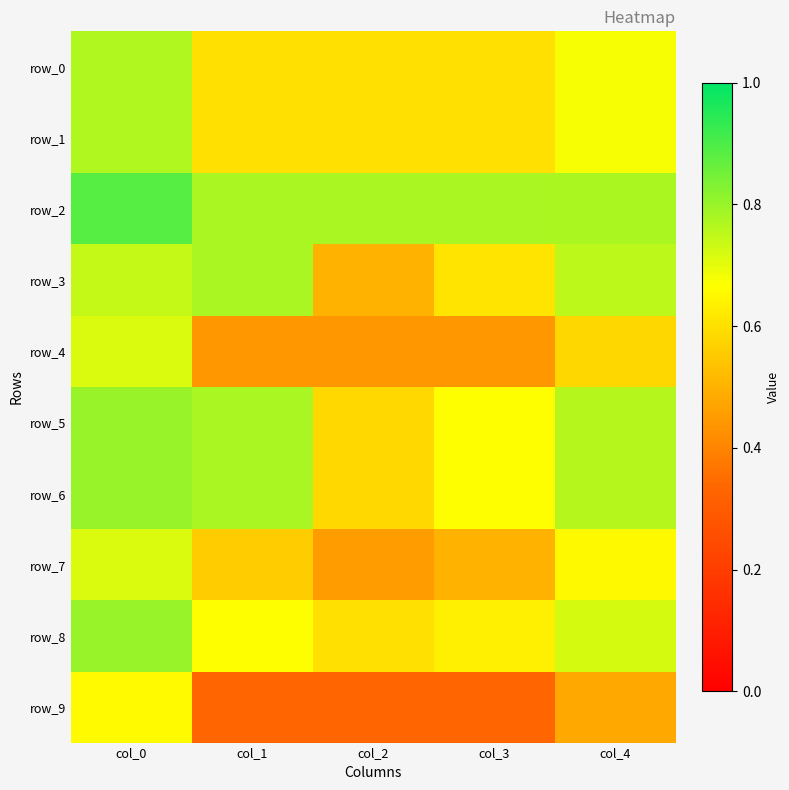

What is the greatest value displayed?

0.9